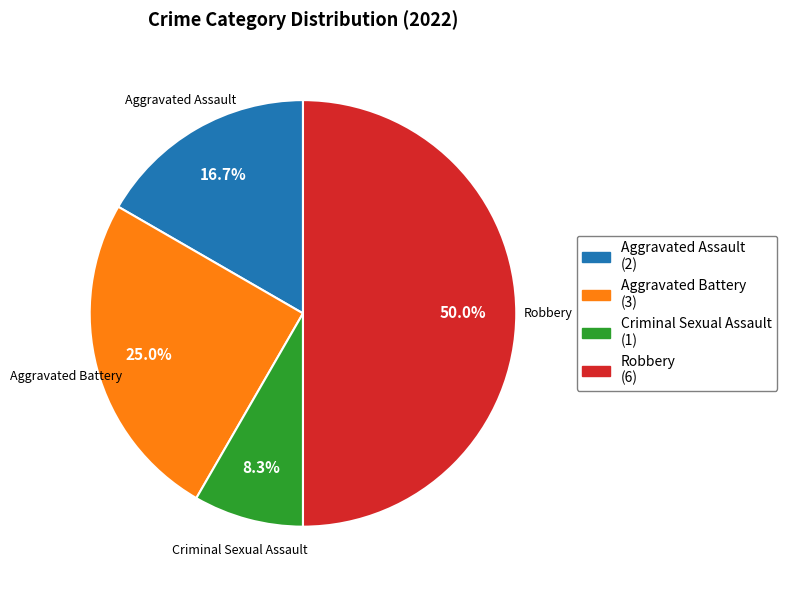

What percentage is NOT represented by Criminal Sexual Assault?

91.7%